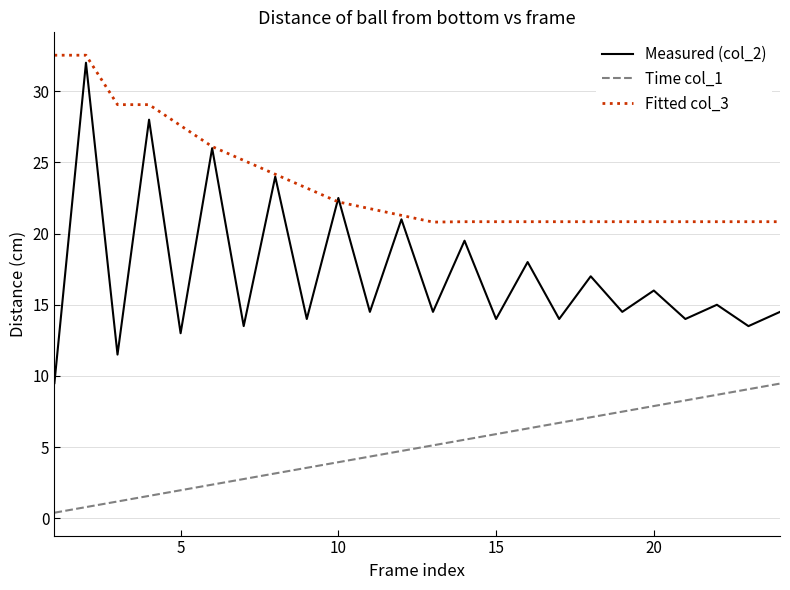

True or false: Time col_1 and Measured (col_2) cross at least once.

False